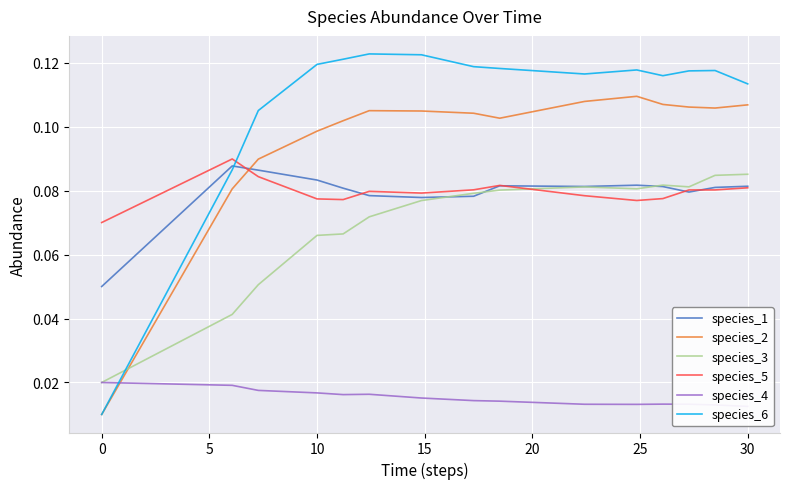

What are all the series names shown in the legend?

species_1, species_2, species_3, species_5, species_4, species_6